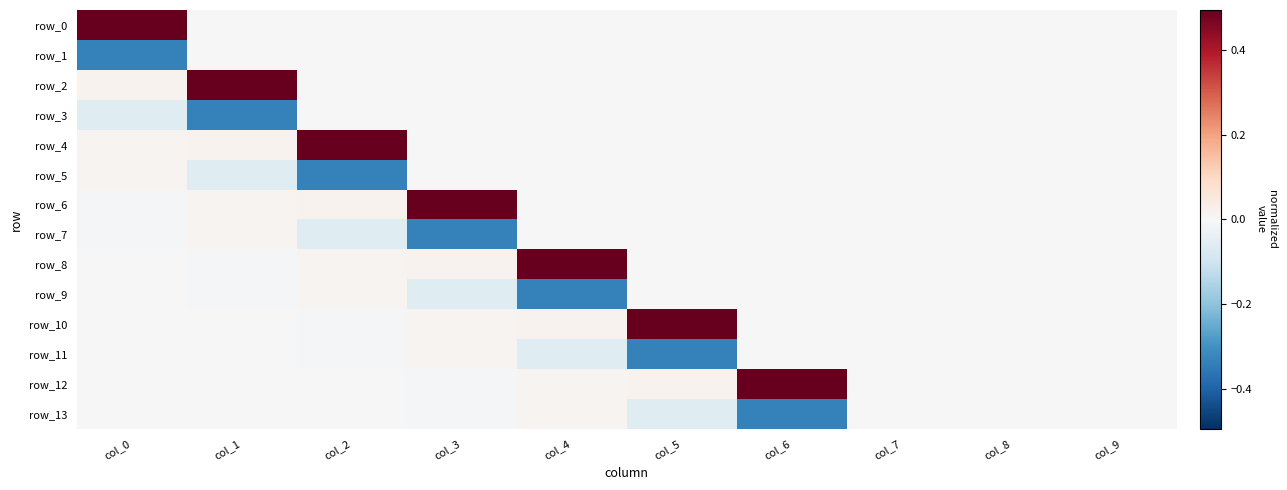

List the labels in order of row_7 value, smallest first.

col_3, col_2, col_0, col_4, col_5, col_6, col_7, col_8, col_9, col_1